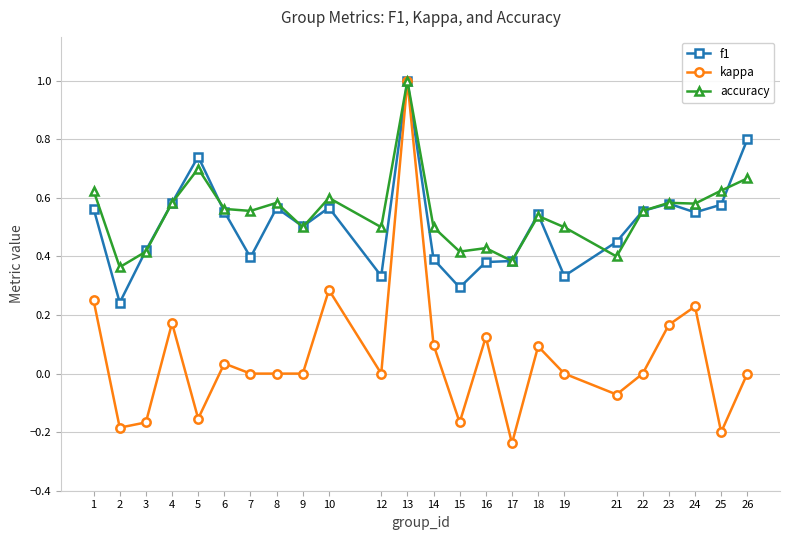

Rank the series at 24 from lowest to highest value.

kappa, f1, accuracy